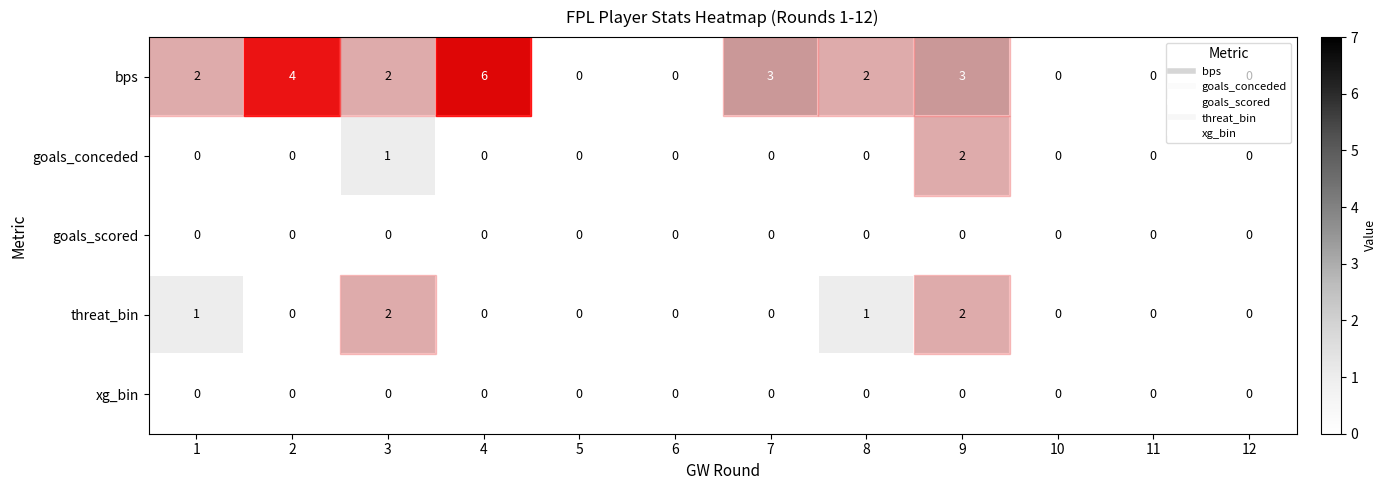

At which category is the sum across all series the highest?

9